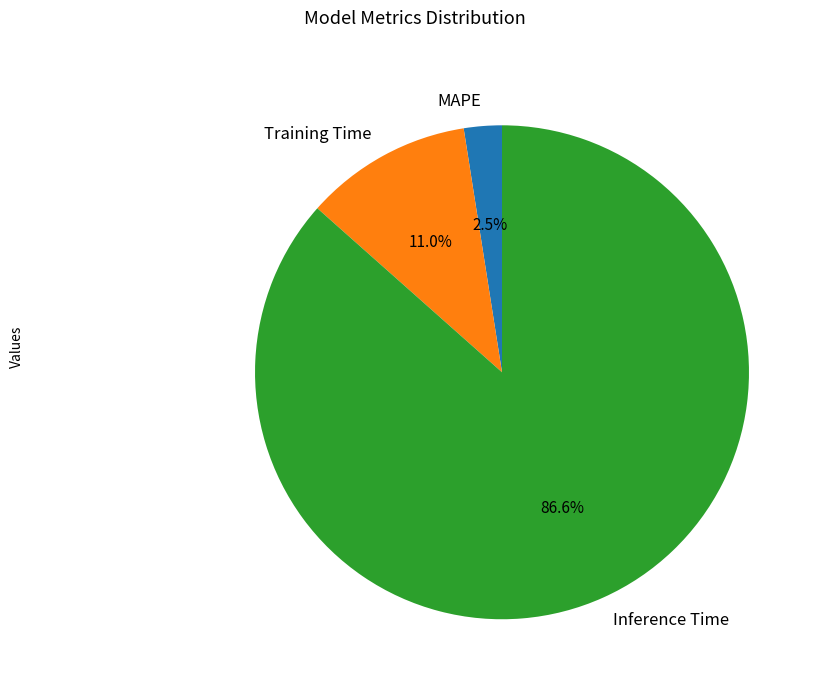

Is there any slice that represents more than half of the pie?

Yes